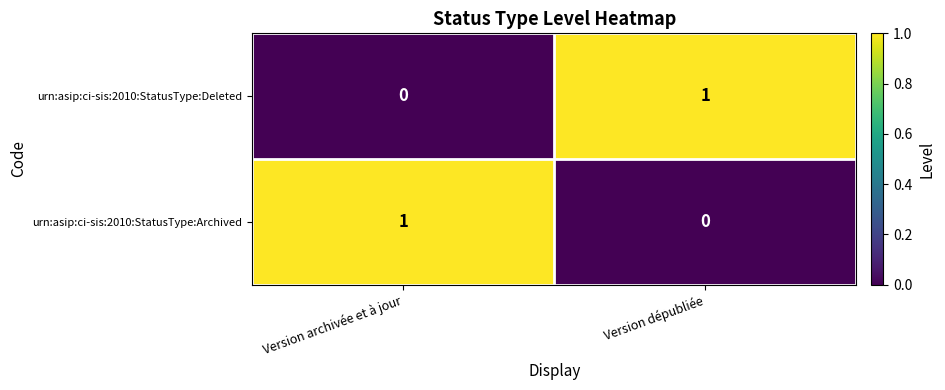

At how many categories does at least one series exceed 0?

2